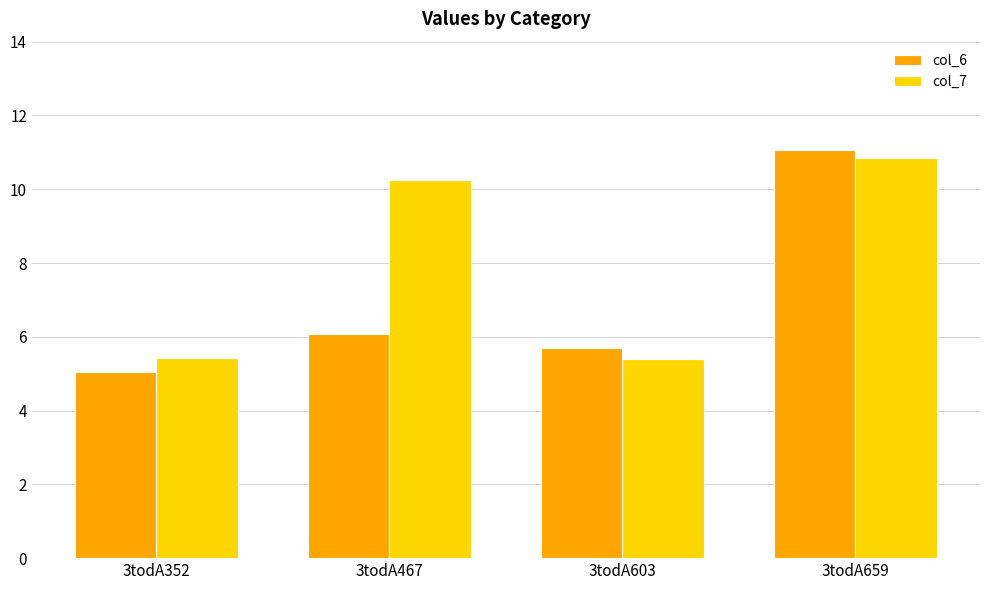

How many groups of bars are there?

4